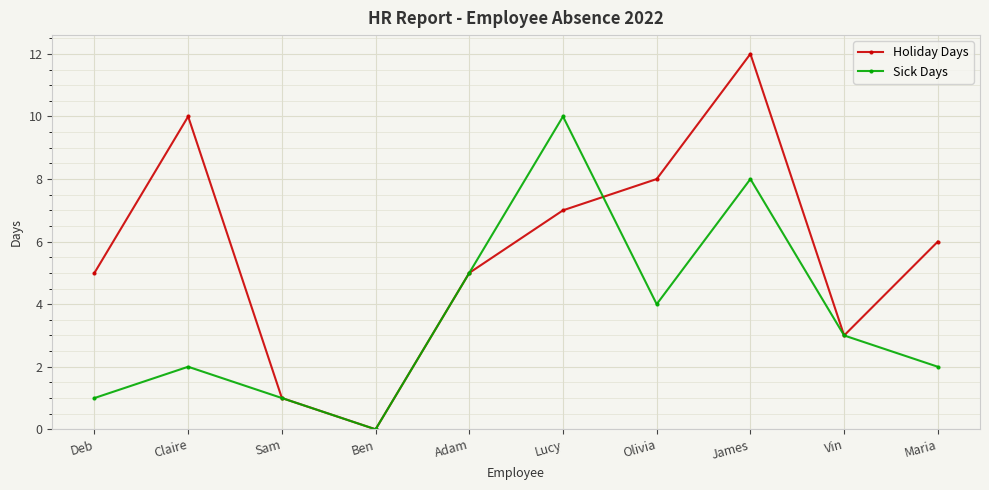

Which category has the highest value across all series?

James